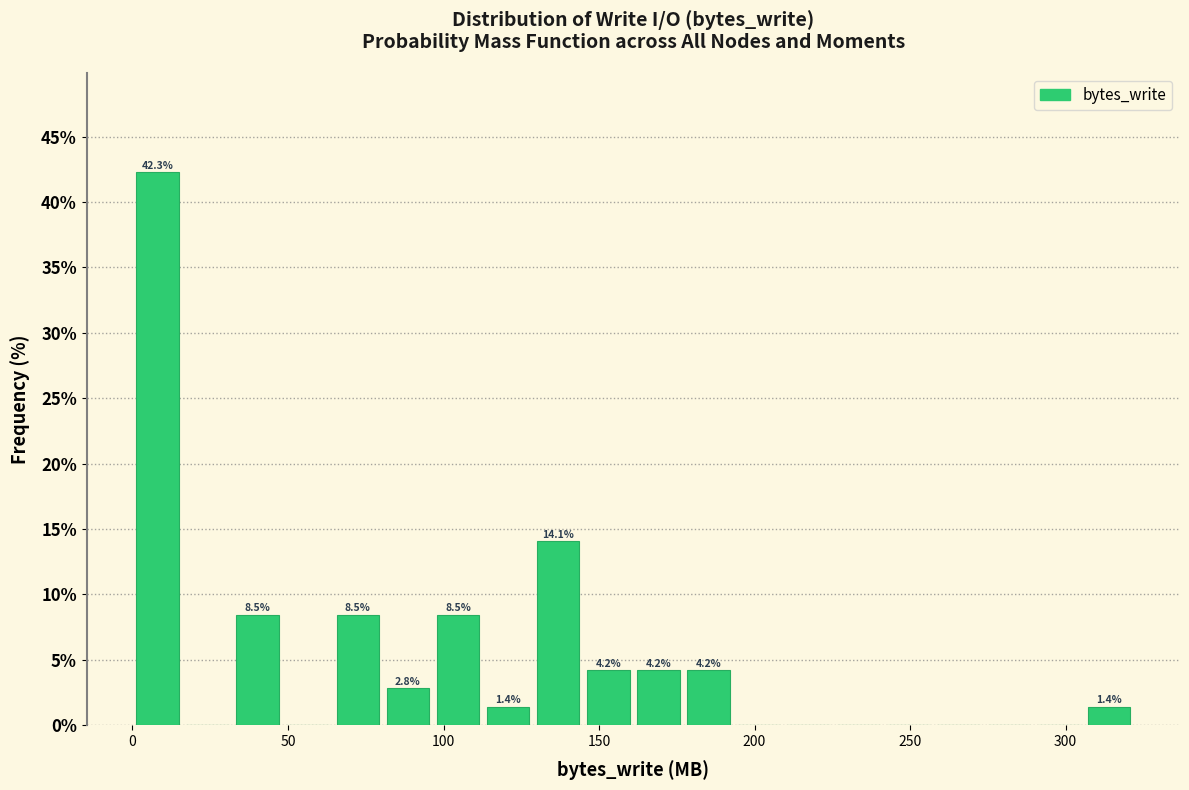

Read against the x-axis, roughly where is the centre of the tallest bar?

10